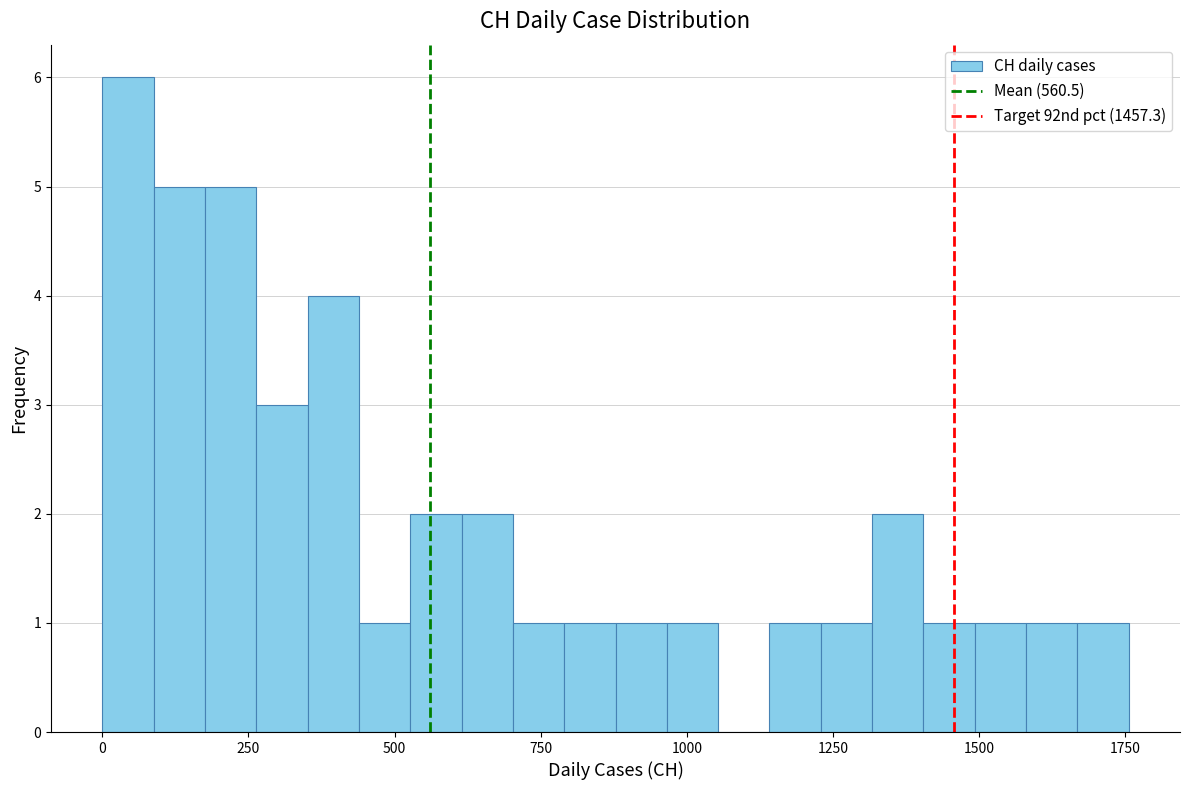

Around what value on the x-axis is the tallest bar? Give the approximate position of its centre, as read against the axis.

50